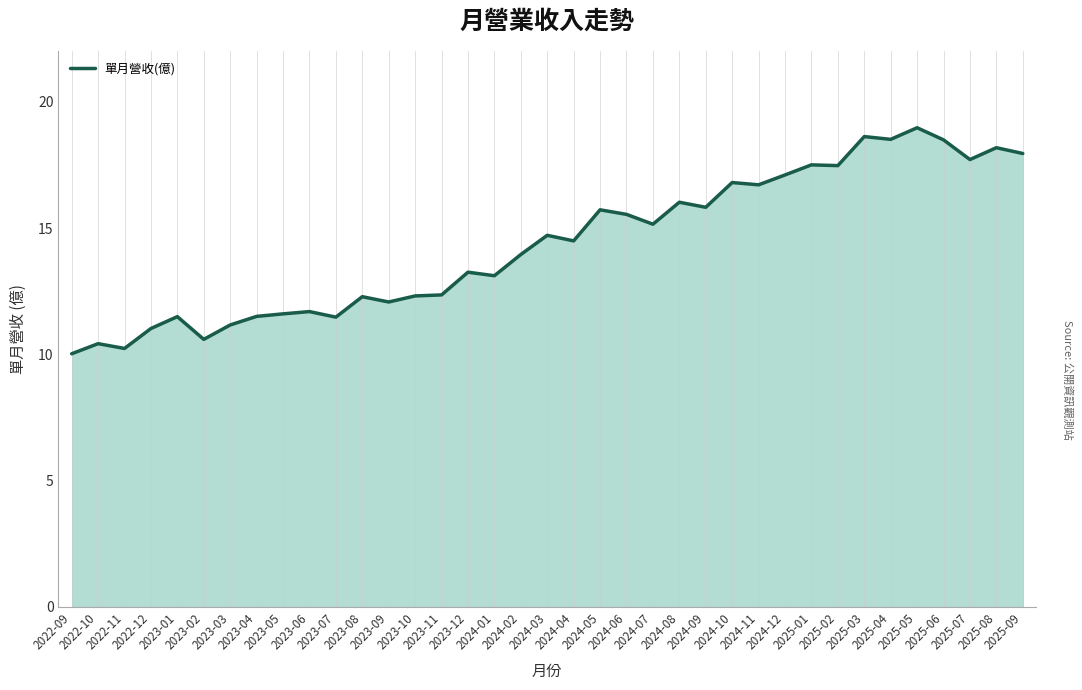

Where is the data nearest to the value 14?

2024-02